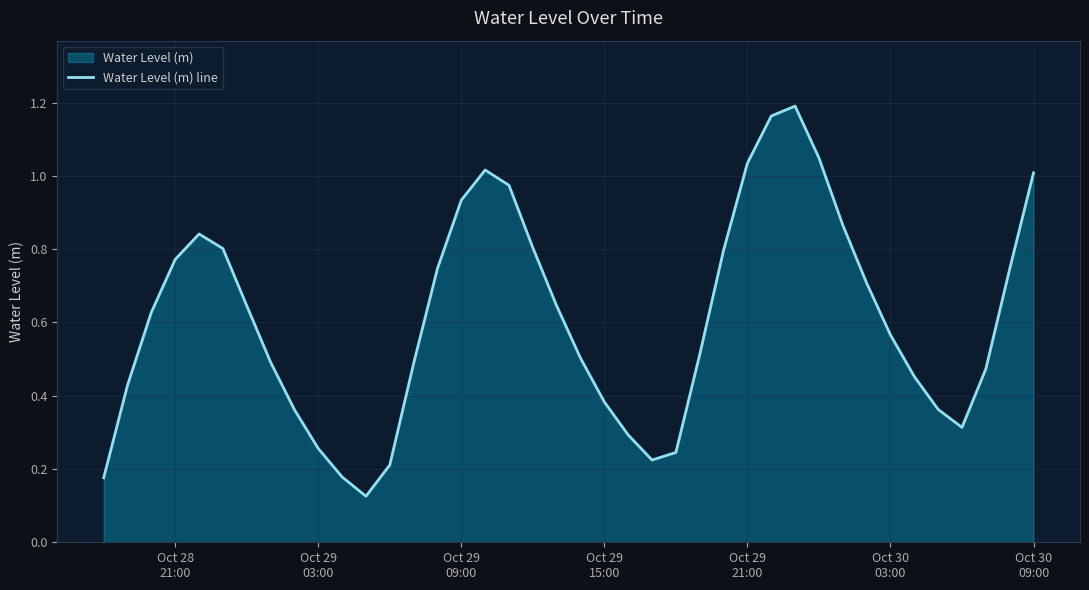

Does the chart have visible grid lines?

Yes